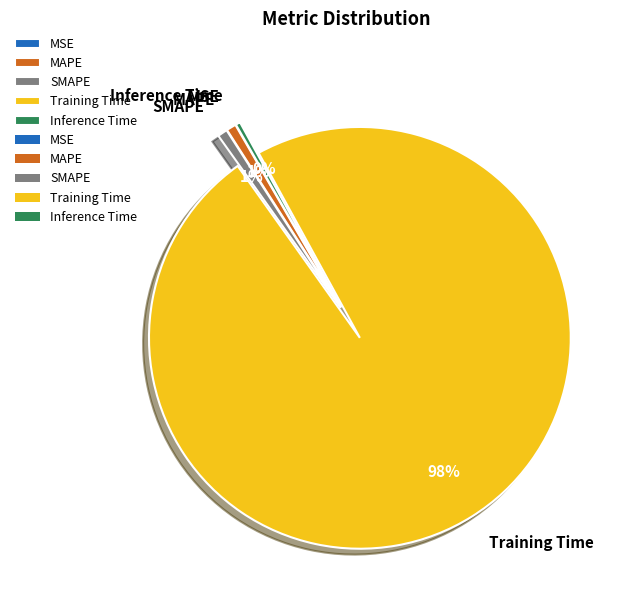

Combined, do Inference Time and SMAPE account for over 50%?

No